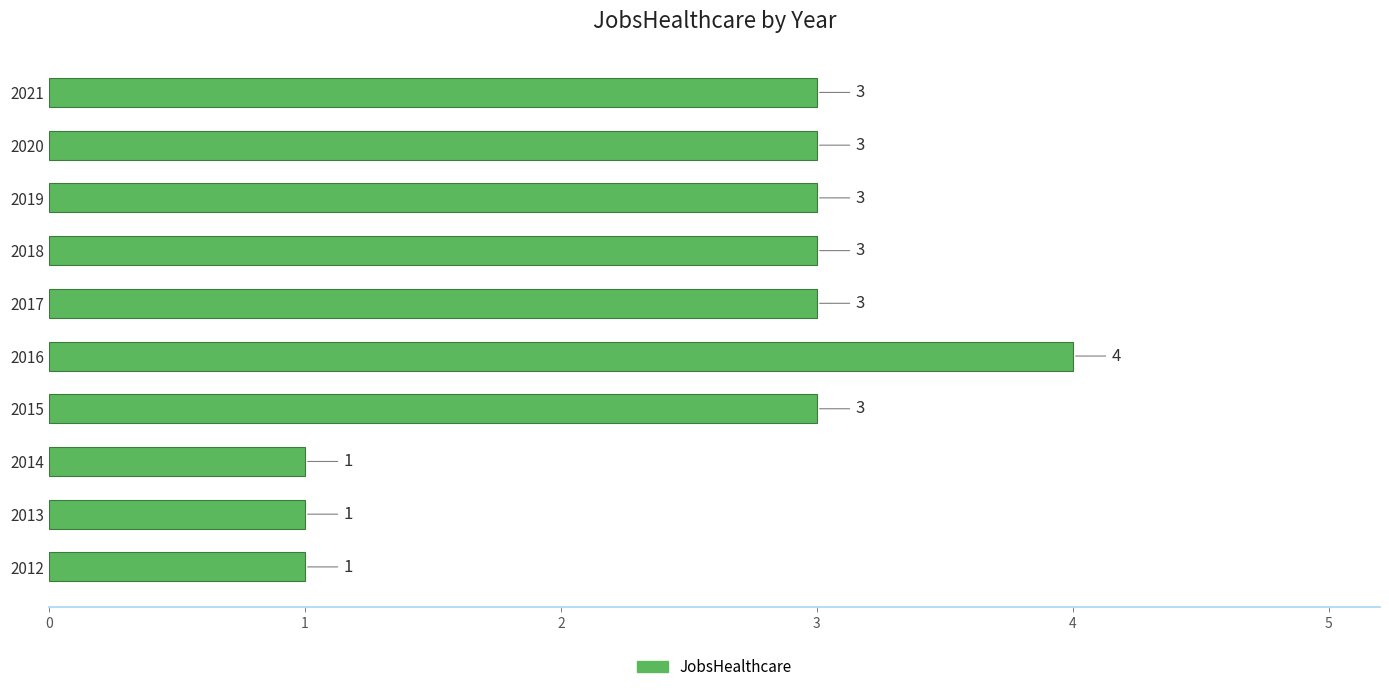

What is the sum of the values at 2016 and 2015?

7